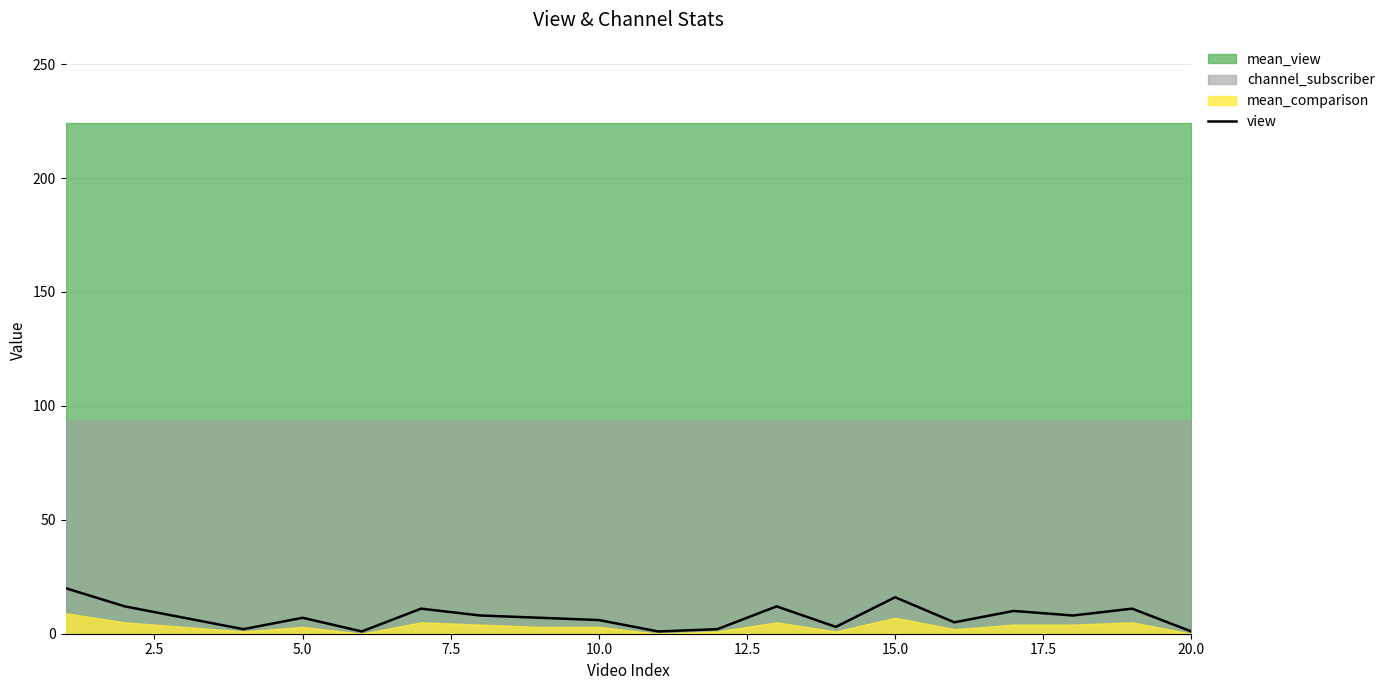

How many lines are shown in the chart?

1